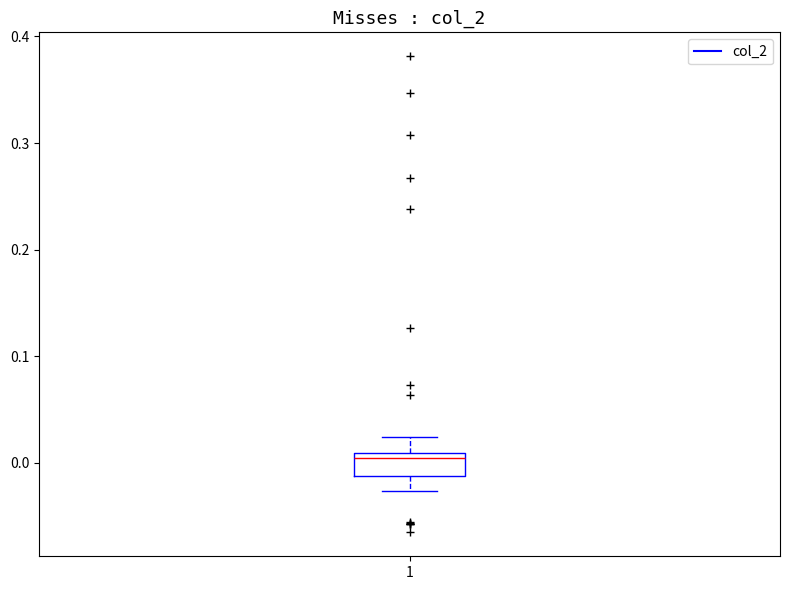

Transcribe this box plot: give where the median line is, the range the box spans, and where the two whiskers end, as read against the y-axis. The values are not printed on the chart, so give them approximately, as read against the axis.

median 0.00, box -0.01 to 0.01, whiskers -0.03 to 0.02